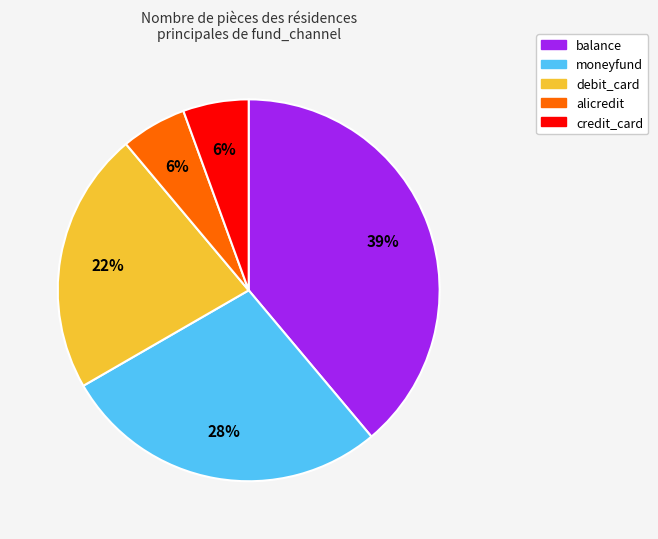

To the nearest percent, what is the average slice percentage?

20%